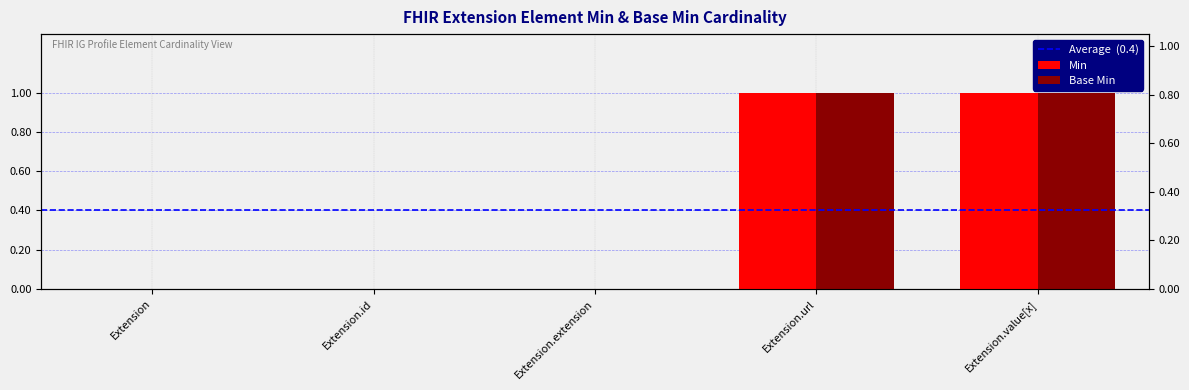

At how many categories does at least one series exceed 0?

2